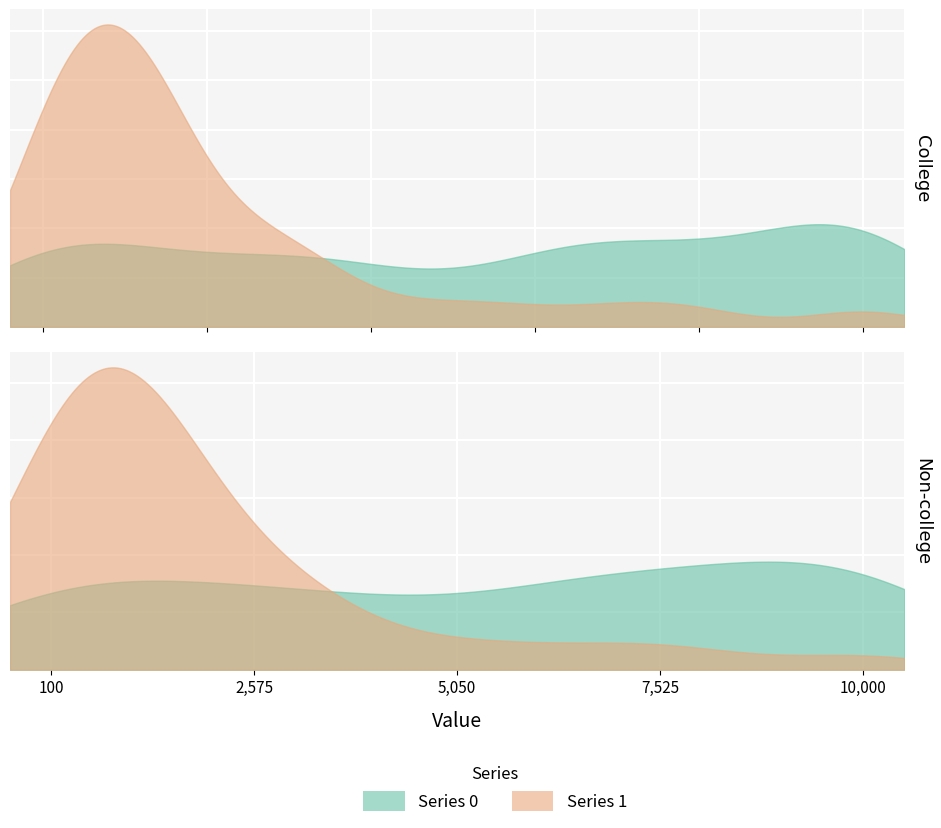

Reading left to right, list all the values displayed in this chart.

0: 0=7234.7	1=9389.2	2=166.9	3=4923.4	4=3136.4	5=100.0	6=10000.0	7=2111.8	8=6460.8	9=10000.0	10=100.0	11=100.0	12=8155.7	13=10000.0	14=7973.5	15=4210.2	16=6254.4	17=9330.1	18=1138.7	19=6126.5	20=2455.9	21=7384.6	22=10000.0	23=100.0	24=3693.6	25=7737.4	26=10000.0	27=1781.7	28=6168.7	29=10000.0	30=1240.3	31=6372.1	32=8764.3	33=3461.2	34=100.0	35=3270.4	36=10000.0
1: 0=7893.0	1=1000.1	2=578.6	3=100.0	4=2454.8	5=3035.1	6=100.0	7=1115.9	8=1229.0	9=2263.8	10=100.0	11=1136.7	12=684.4	13=728.7	14=1101.2	15=1249.5	16=2869.9	17=546.7	18=849.8	19=1589.0	20=100.0	21=100.0	22=3603.9	23=5653.0	24=650.1	25=1819.9	26=4683.5	27=1533.2	28=100.0	29=1520.8	30=100.0	31=720.9	32=3078.4	33=100.0	34=10000.0	35=1409.1	36=6930.4